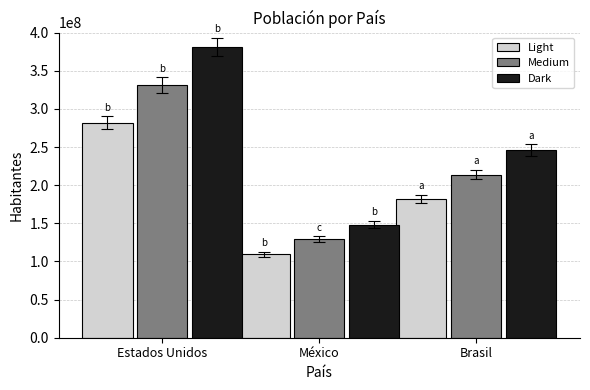

Rank the series at Brasil from lowest to highest value.

Light, Medium, Dark